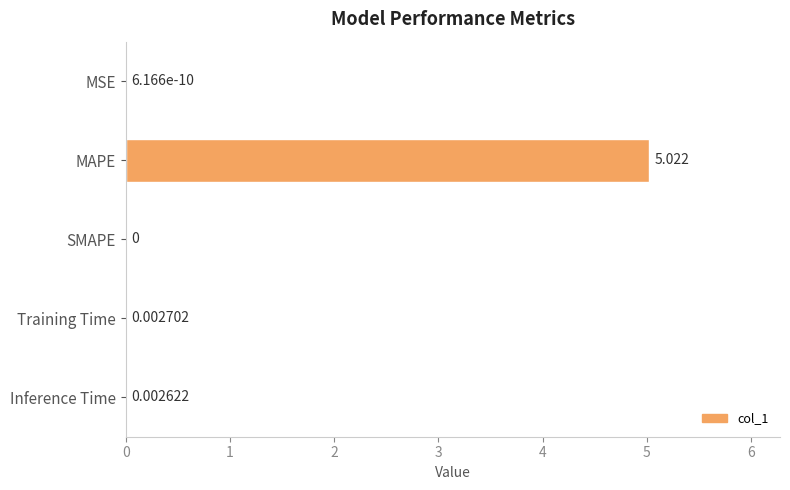

At which label is the value closest to 2?

Training Time